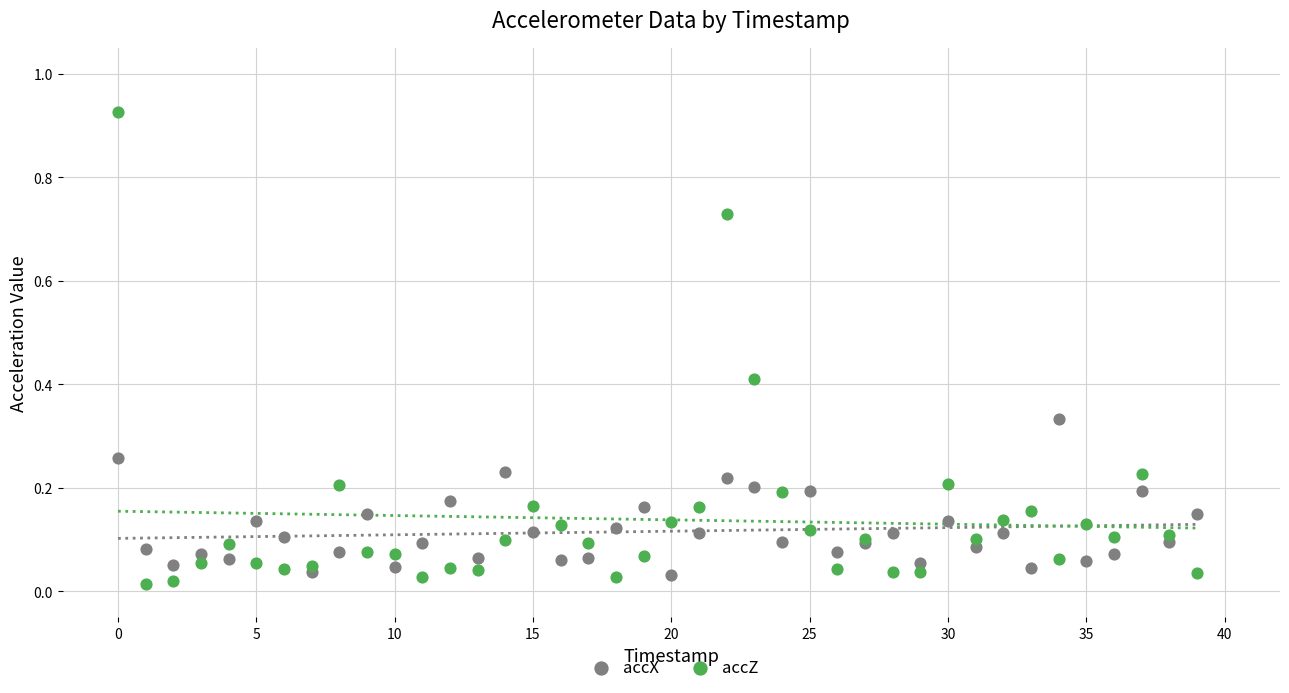

Which series contains the highest Y value?

accZ